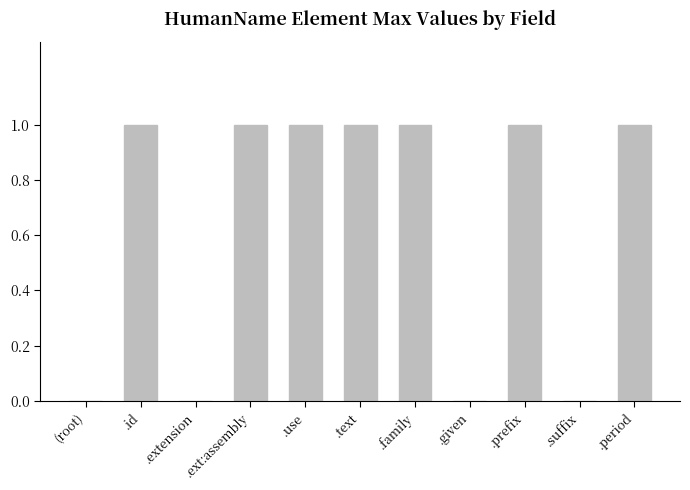

The value at .extension is 0. True or false?

True